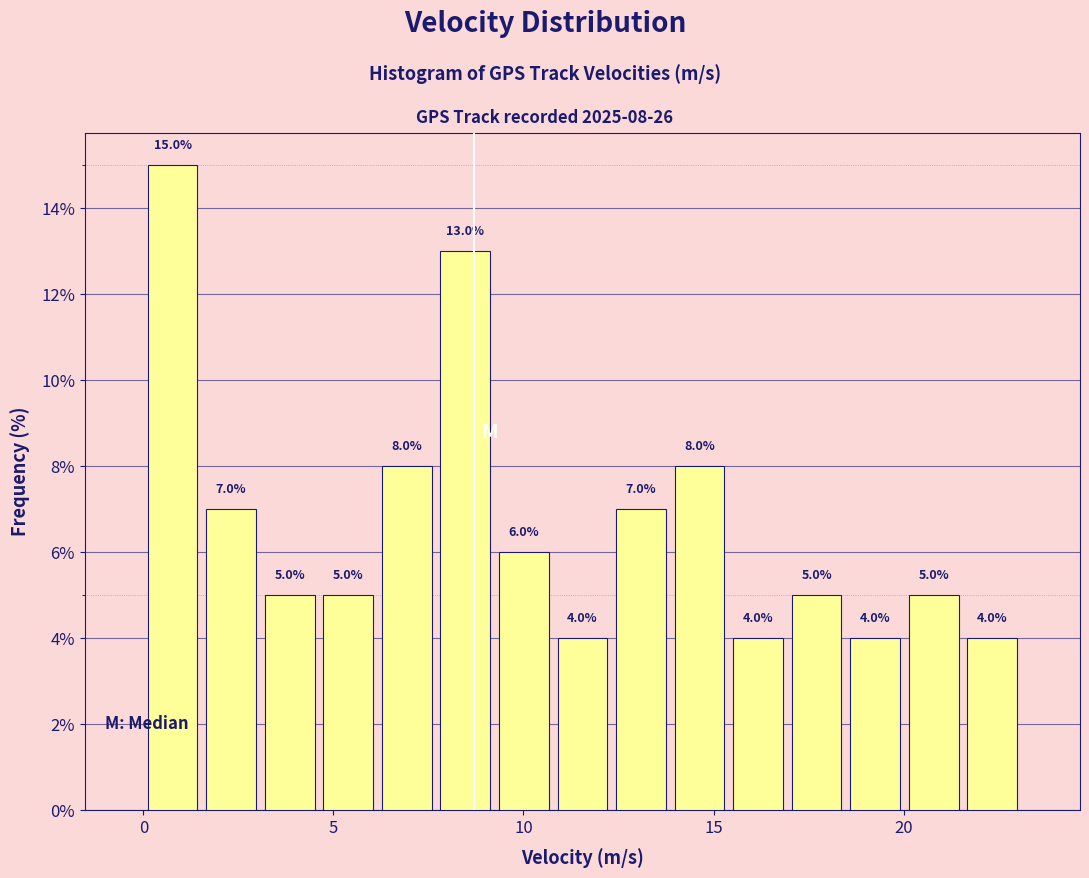

Around what value on the x-axis is the tallest bar? Give the approximate position of its centre, as read against the axis.

1.0